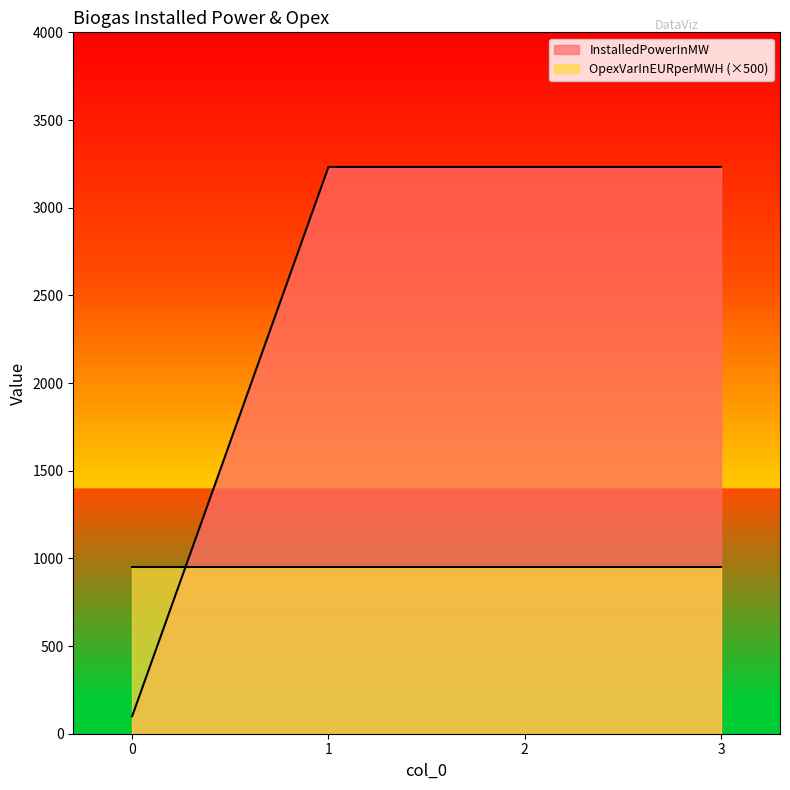

The value at 2 is 3232.5. True or false?

True